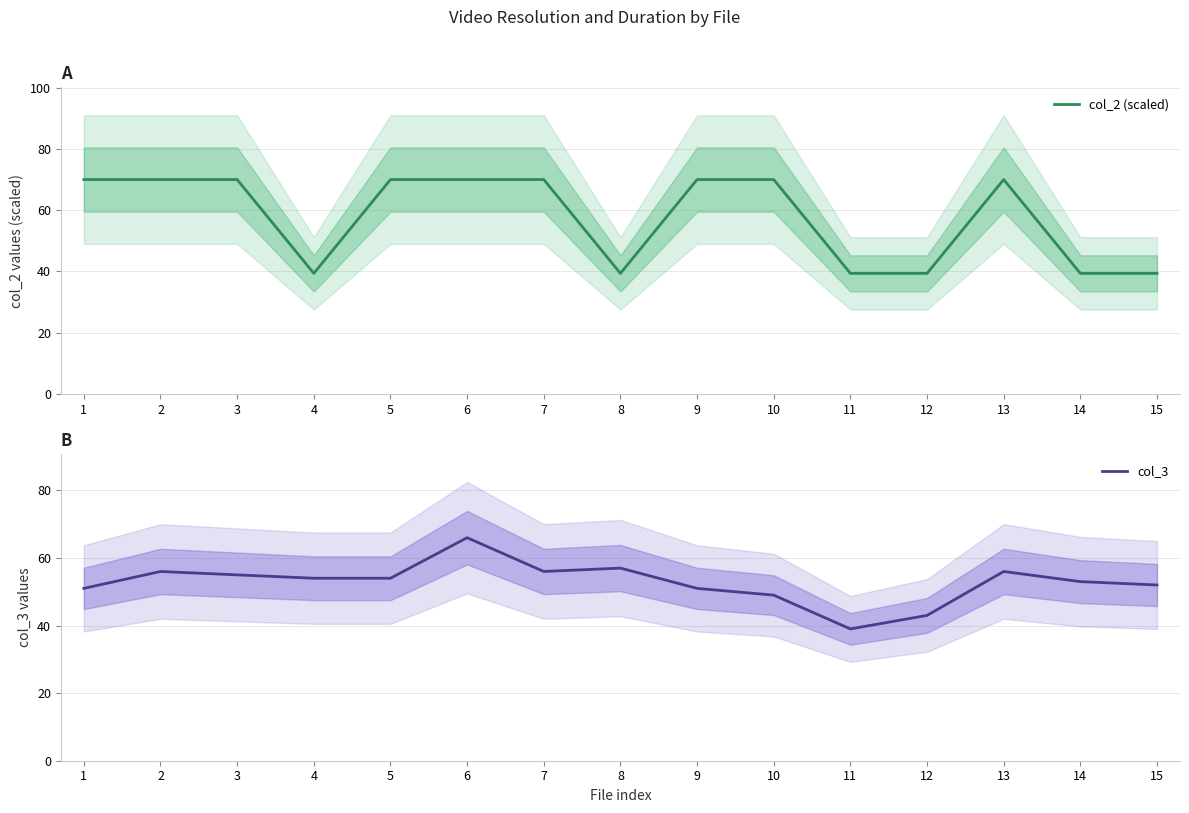

Which series changed the most between 5 and 7?

col_3